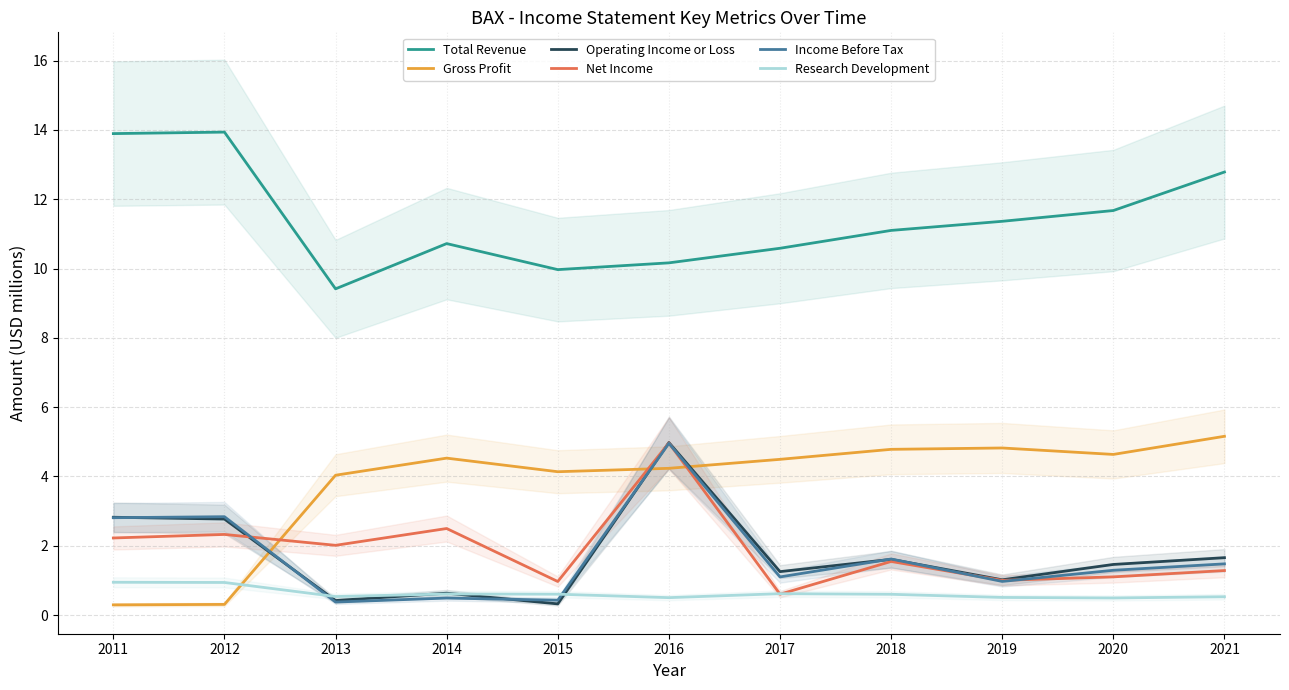

What is the greatest value displayed?

13.9